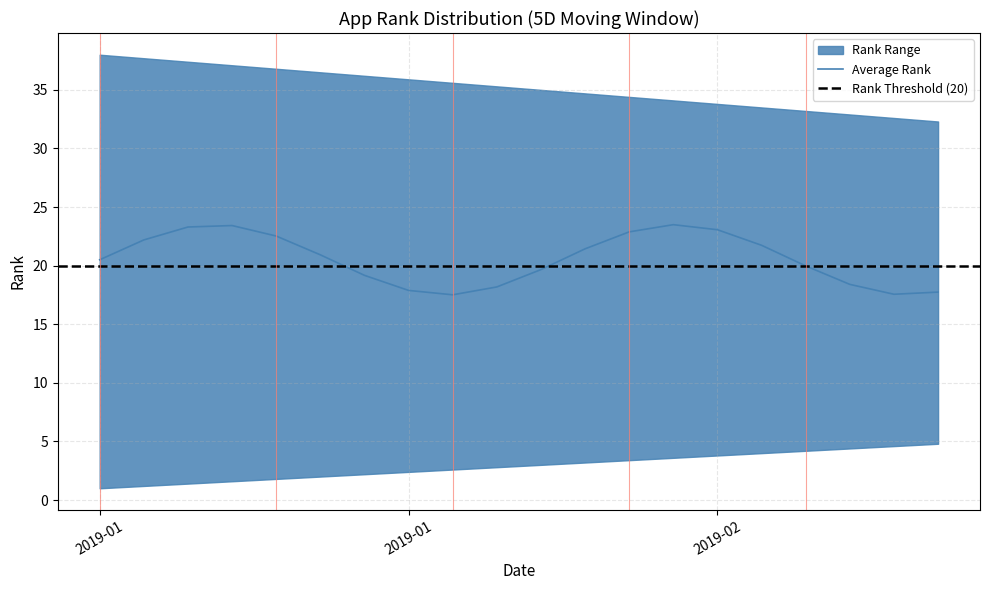

What is the change in value from 4 to 15?

+5.5